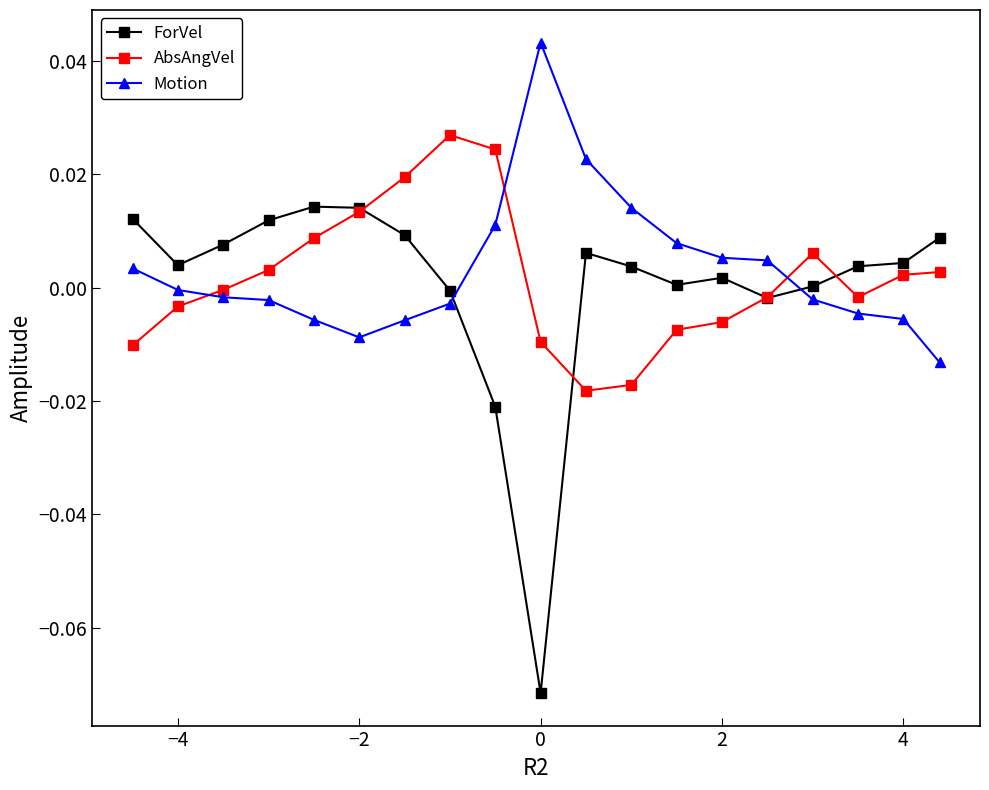

Which series has the widest spread of values?

ForVel